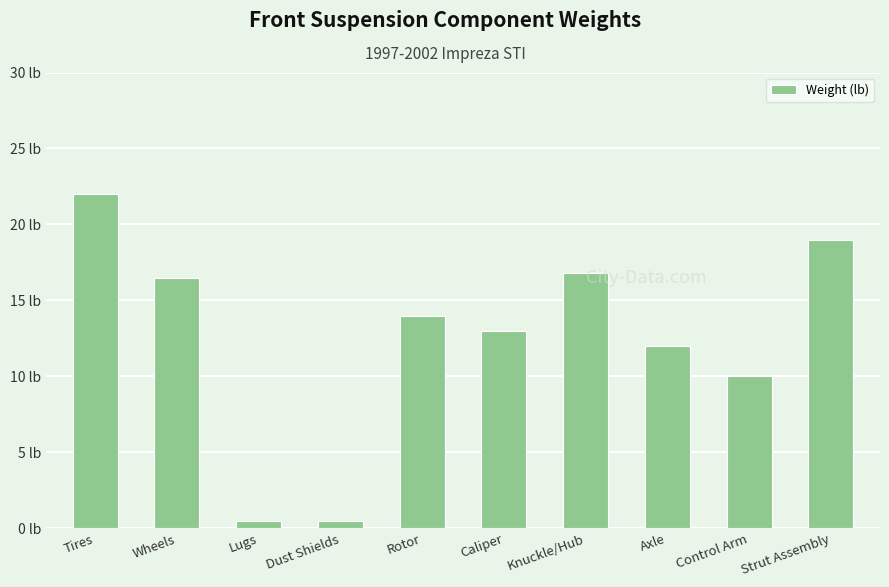

What is the value of the 10th bar from the left?

19.0